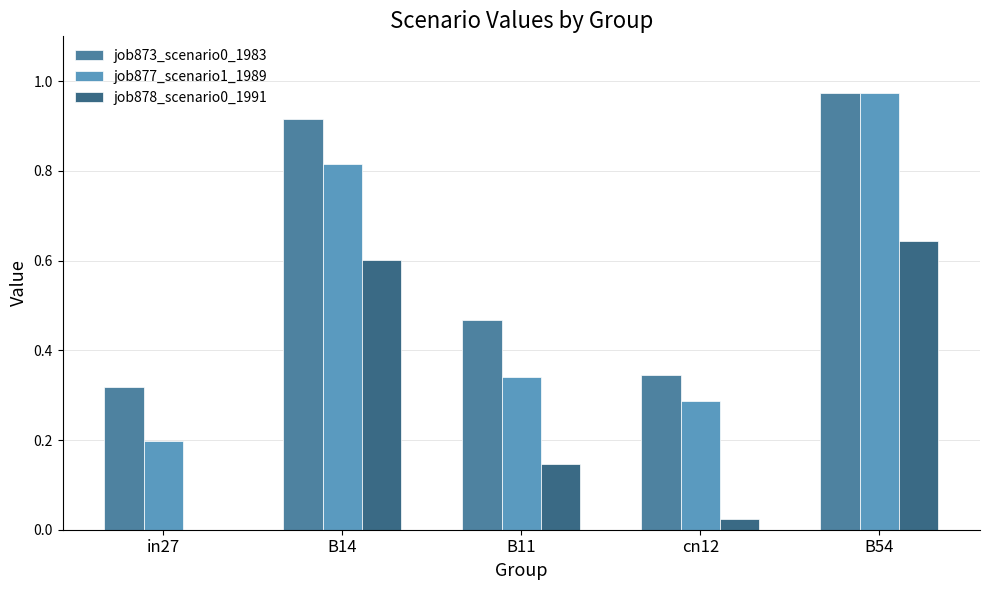

What is the sum of the job873_scenario0_1983 values at B14 and B54?

1.9